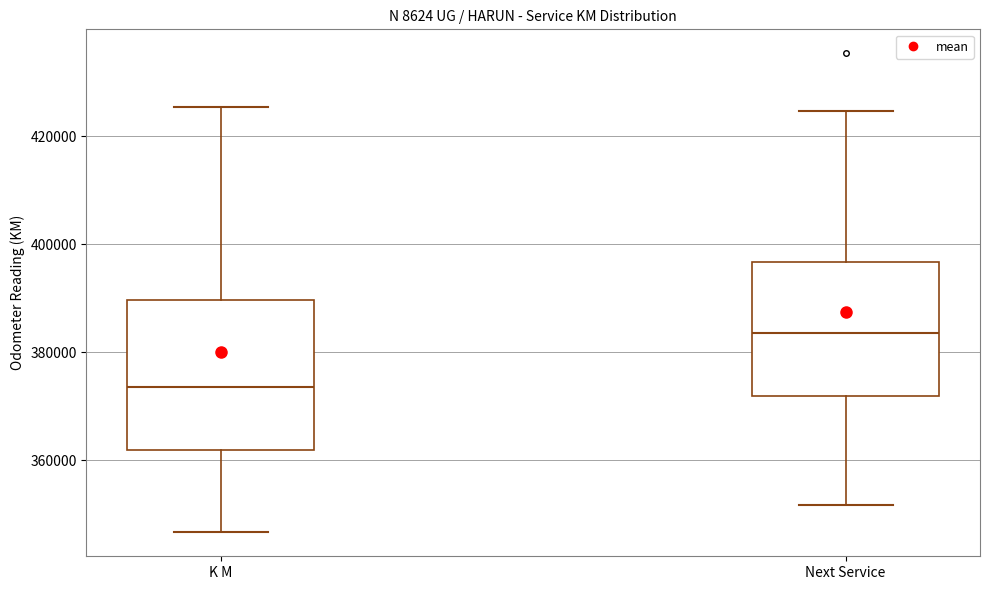

Reading left to right, transcribe this box plot: for each box, give where its median line is, the range the box spans, and where its two whiskers end, as read against the y-axis. The values are not printed on the chart, so give them approximately, as read against the axis.

K M: median 374000, box 362000 to 390000, whiskers 346000 to 426000
Next Service: median 384000, box 372000 to 396000, whiskers 352000 to 424000